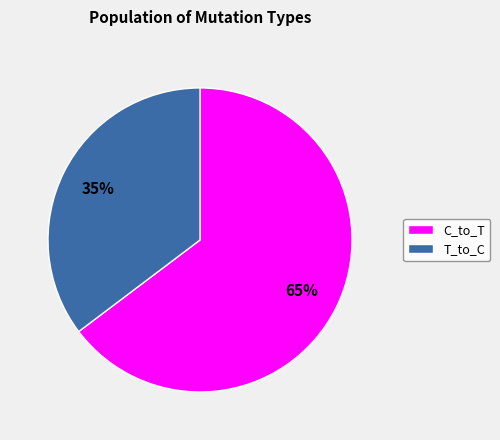

Do T_to_C and C_to_T together represent more than half of the pie?

Yes